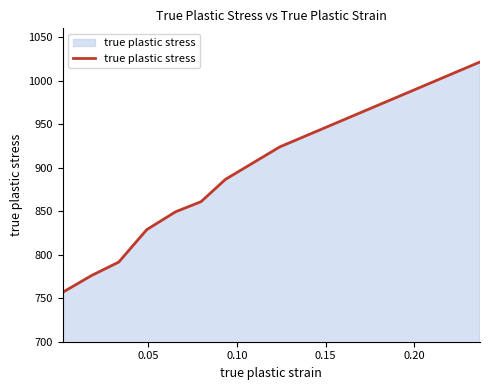

What is the greatest value displayed?

1021.3